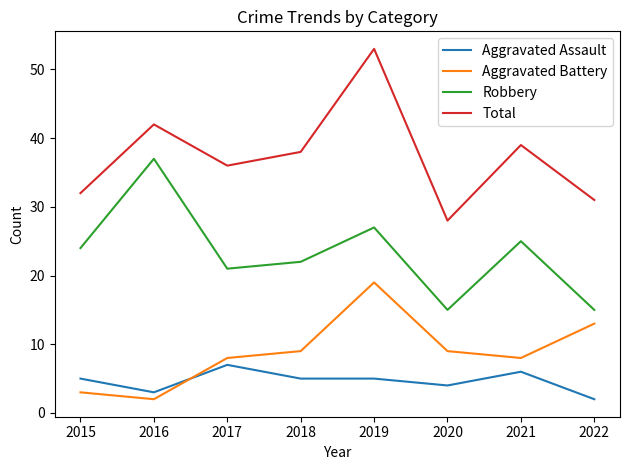

Which series has the largest total across all categories?

Total